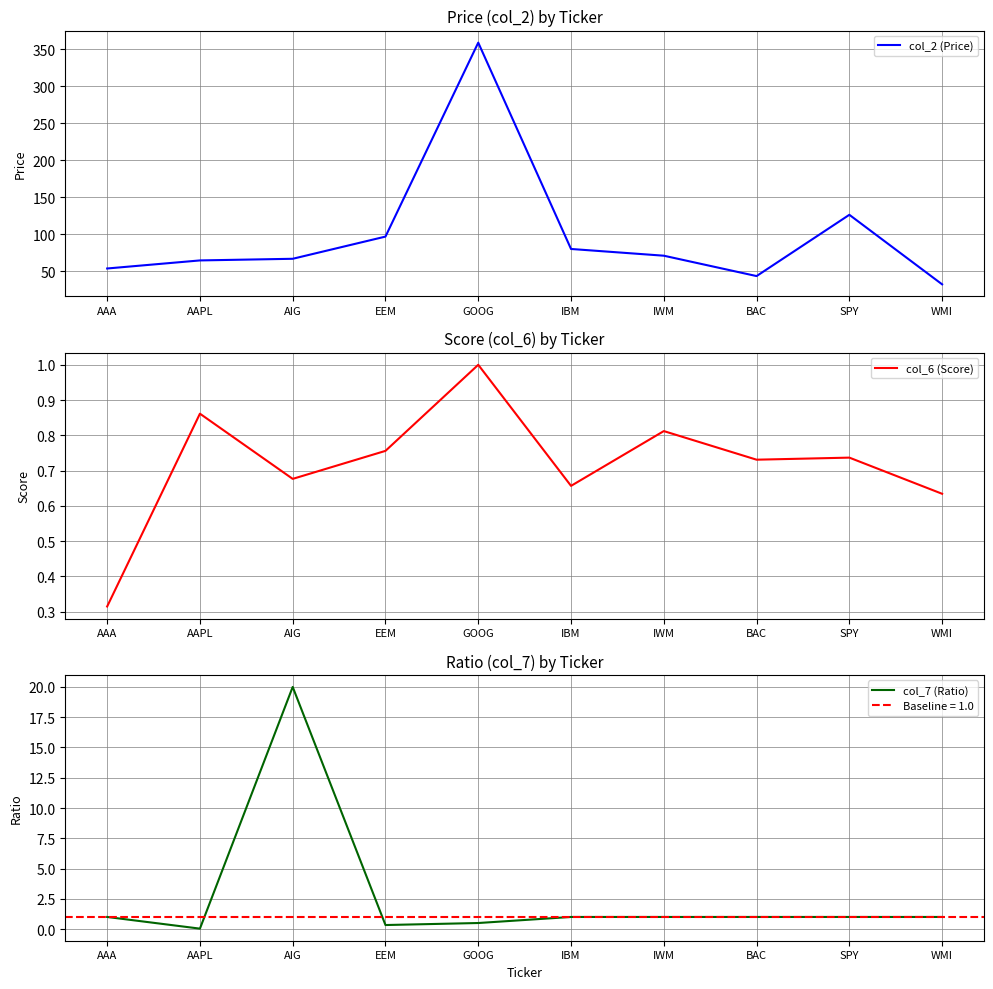

At which label is col_7 (Ratio) closest to 10?

AAA